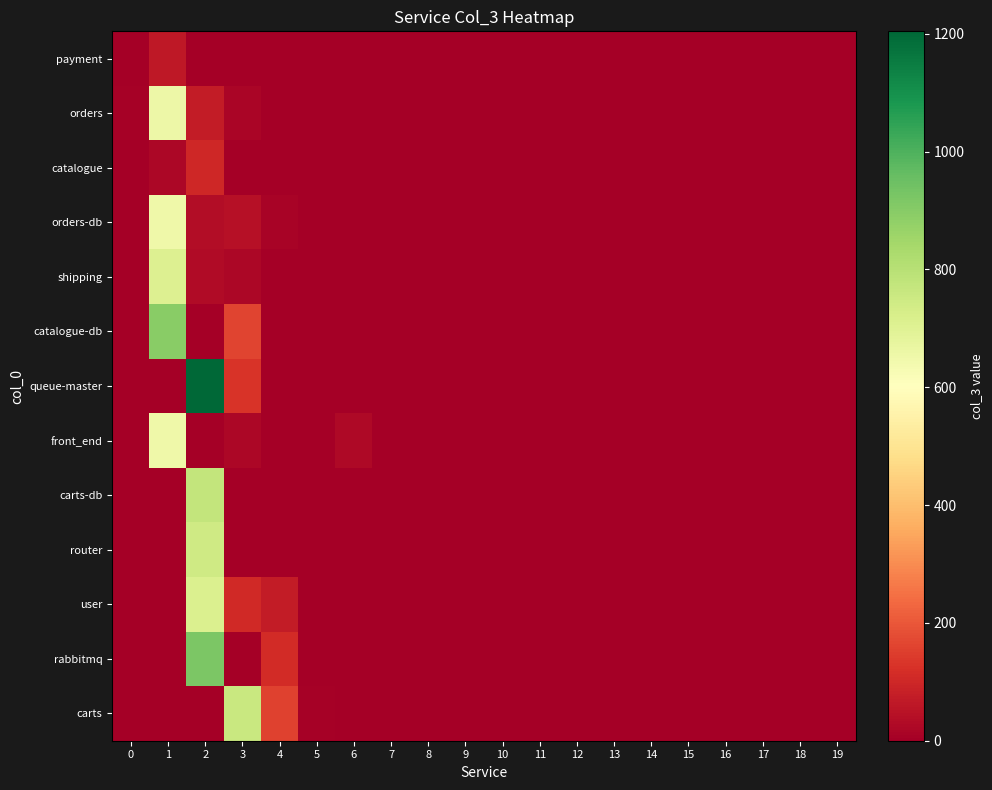

Reading left to right, transcribe all the data shown in this chart.

payment: 0=1	1=64	2=1	3=1	4=0	5=0	6=0	7=0	8=0	9=0	10=0	11=0	12=0	13=0	14=0	15=0	16=0	17=0	18=0	19=0
orders: 0=5	1=654	2=73	3=15	4=0	5=0	6=0	7=0	8=0	9=0	10=0	11=0	12=0	13=0	14=0	15=0	16=0	17=0	18=0	19=0
catalogue: 0=2	1=23	2=100	3=0	4=0	5=0	6=0	7=0	8=0	9=0	10=0	11=0	12=0	13=0	14=0	15=0	16=0	17=0	18=0	19=0
orders-db: 0=0	1=650	2=34	3=44	4=12	5=0	6=0	7=0	8=0	9=0	10=0	11=0	12=0	13=0	14=0	15=0	16=0	17=0	18=0	19=0
shipping: 0=0	1=709	2=31	3=23	4=1	5=0	6=0	7=0	8=0	9=0	10=0	11=0	12=0	13=0	14=0	15=0	16=0	17=0	18=0	19=0
catalogue-db: 0=0	1=896	2=1	3=162	4=0	5=0	6=0	7=0	8=0	9=0	10=0	11=0	12=0	13=0	14=0	15=0	16=0	17=0	18=0	19=0
queue-master: 0=0	1=0	2=1204	3=130	4=1	5=0	6=0	7=0	8=0	9=0	10=0	11=0	12=0	13=0	14=0	15=0	16=0	17=0	18=0	19=0
front_end: 0=0	1=651	2=1	3=22	4=1	5=1	6=24	7=0	8=0	9=0	10=0	11=0	12=0	13=0	14=0	15=0	16=0	17=0	18=0	19=0
carts-db: 0=0	1=0	2=772	3=0	4=0	5=0	6=0	7=0	8=0	9=0	10=0	11=0	12=0	13=0	14=0	15=0	16=0	17=0	18=0	19=0
router: 0=0	1=0	2=747	3=0	4=0	5=0	6=0	7=0	8=0	9=0	10=0	11=0	12=0	13=0	14=0	15=0	16=0	17=0	18=0	19=0
user: 0=0	1=0	2=713	3=106	4=71	5=0	6=0	7=0	8=0	9=0	10=0	11=0	12=0	13=0	14=0	15=0	16=0	17=0	18=0	19=0
rabbitmq: 0=0	1=0	2=920	3=1	4=112	5=0	6=0	7=0	8=0	9=0	10=0	11=0	12=0	13=0	14=0	15=0	16=0	17=0	18=0	19=0
carts: 0=0	1=0	2=0	3=758	4=157	5=7	6=0	7=0	8=0	9=0	10=0	11=0	12=0	13=0	14=0	15=0	16=0	17=0	18=0	19=0